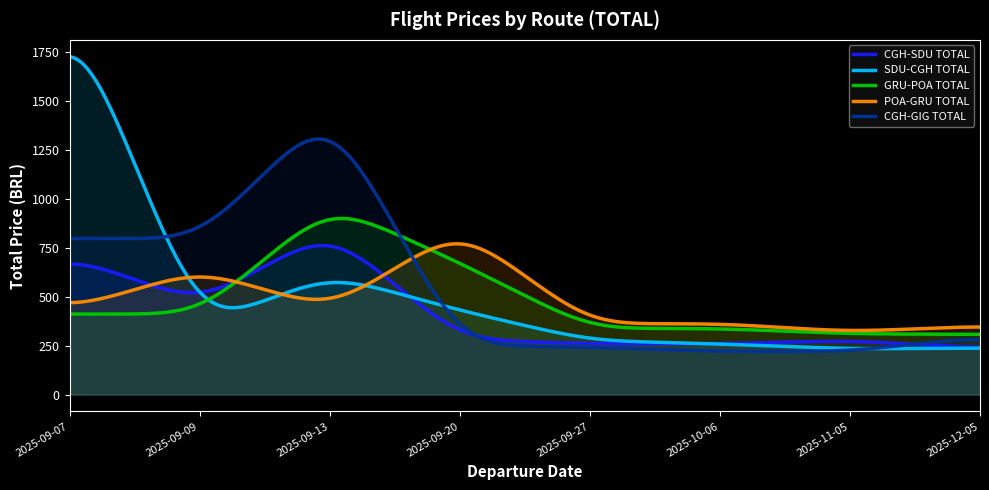

At which label is POA-GRU TOTAL closest to 588?

2025-09-09